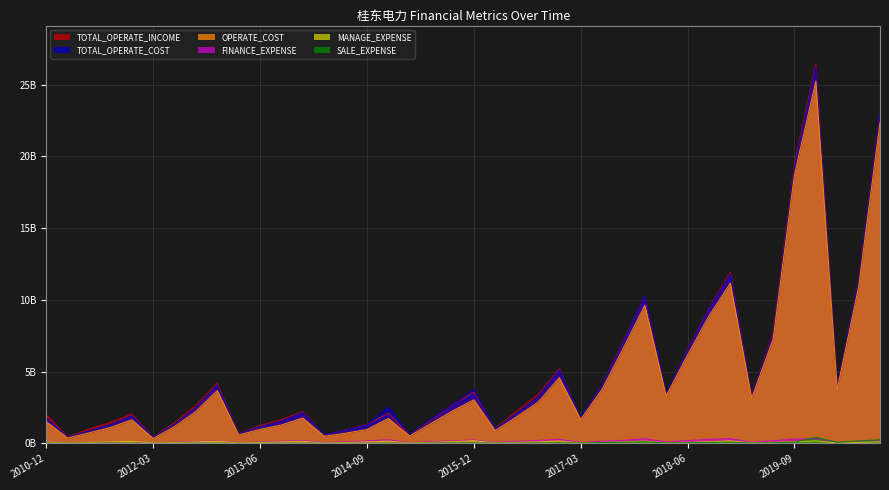

True or false: TOTAL_OPERATE_INCOME and FINANCE_EXPENSE intersect in this chart.

False